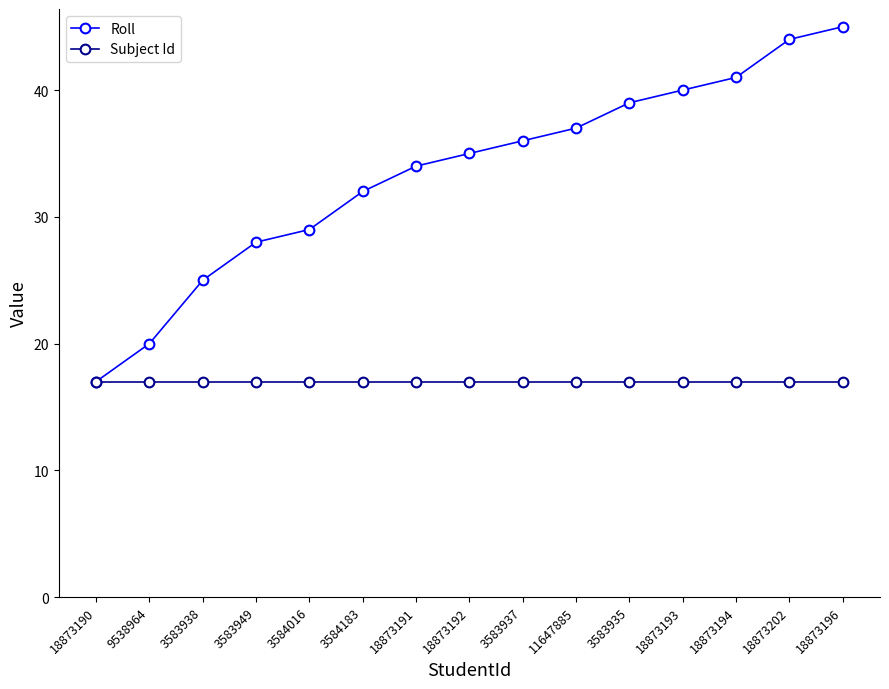

Which series changed the most between 18873192 and 3583937?

Roll